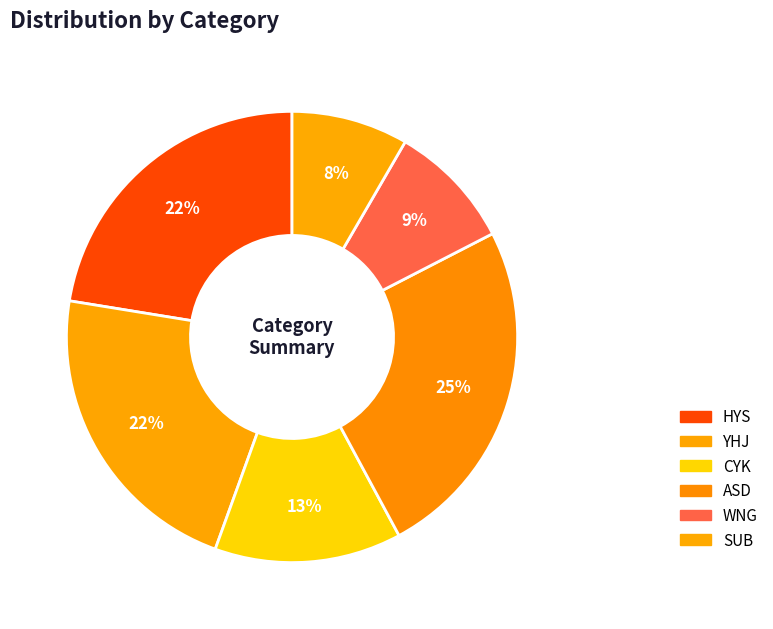

What percentage is the HYS slice, to the nearest percent?

22%